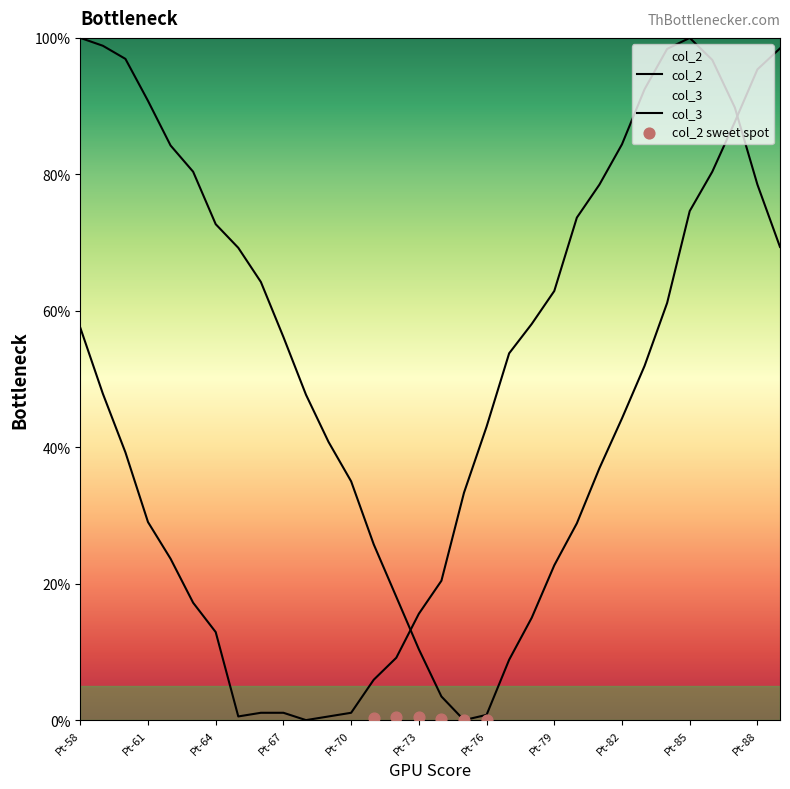

Which series has the largest total across all categories?

col_2